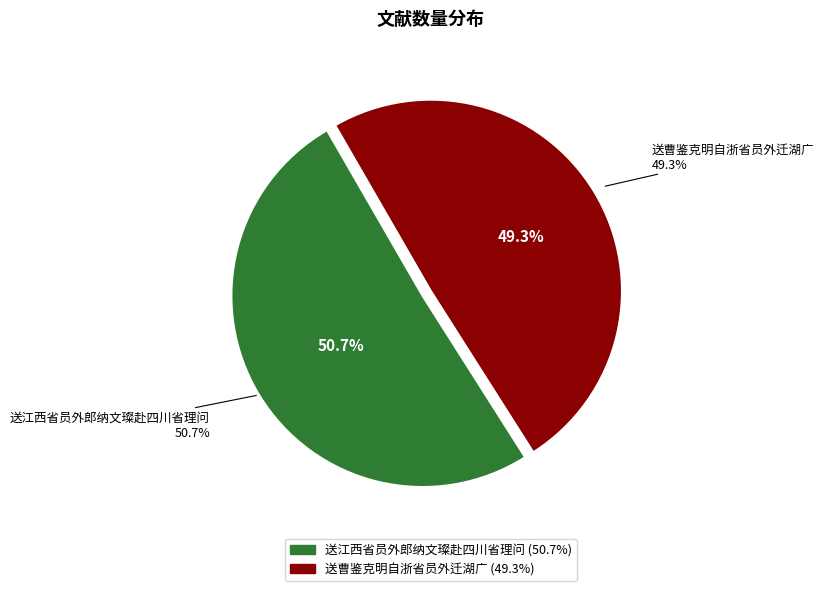

True or false: 送曹鉴克明自浙省员外迁湖广 accounts for 64% of the total.

False